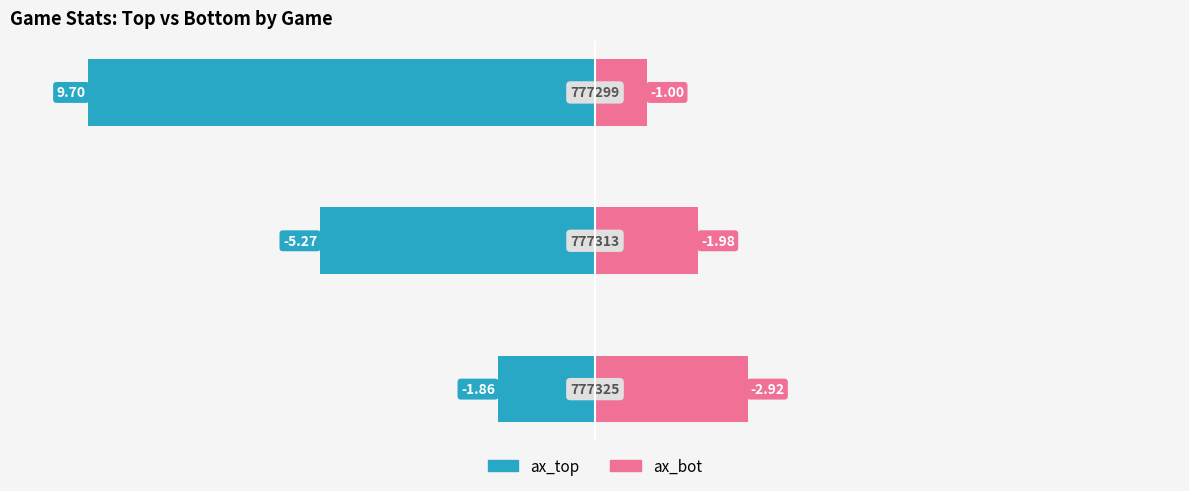

Reading right to left, extract all data points from this chart.

ax_top: −7.5=-9.7	−10.0=-5.3	−12.5=-1.9
ax_bot: −7.5=1.0	−10.0=2.0	−12.5=2.9